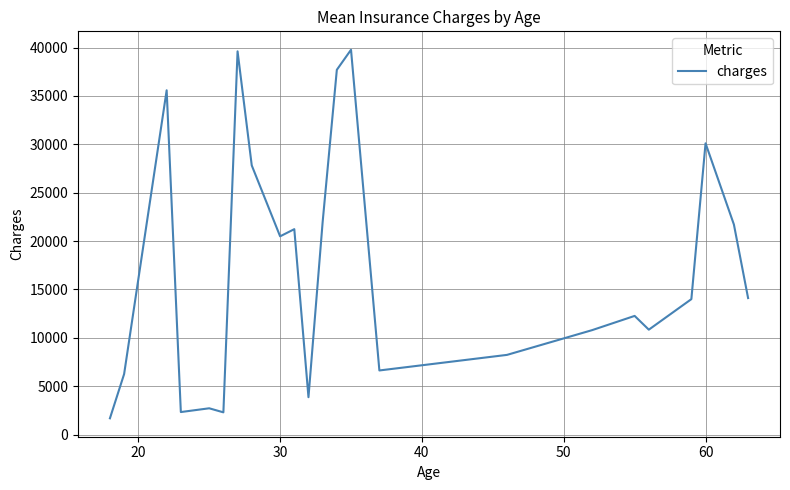

What is the greatest value displayed?

39774.3